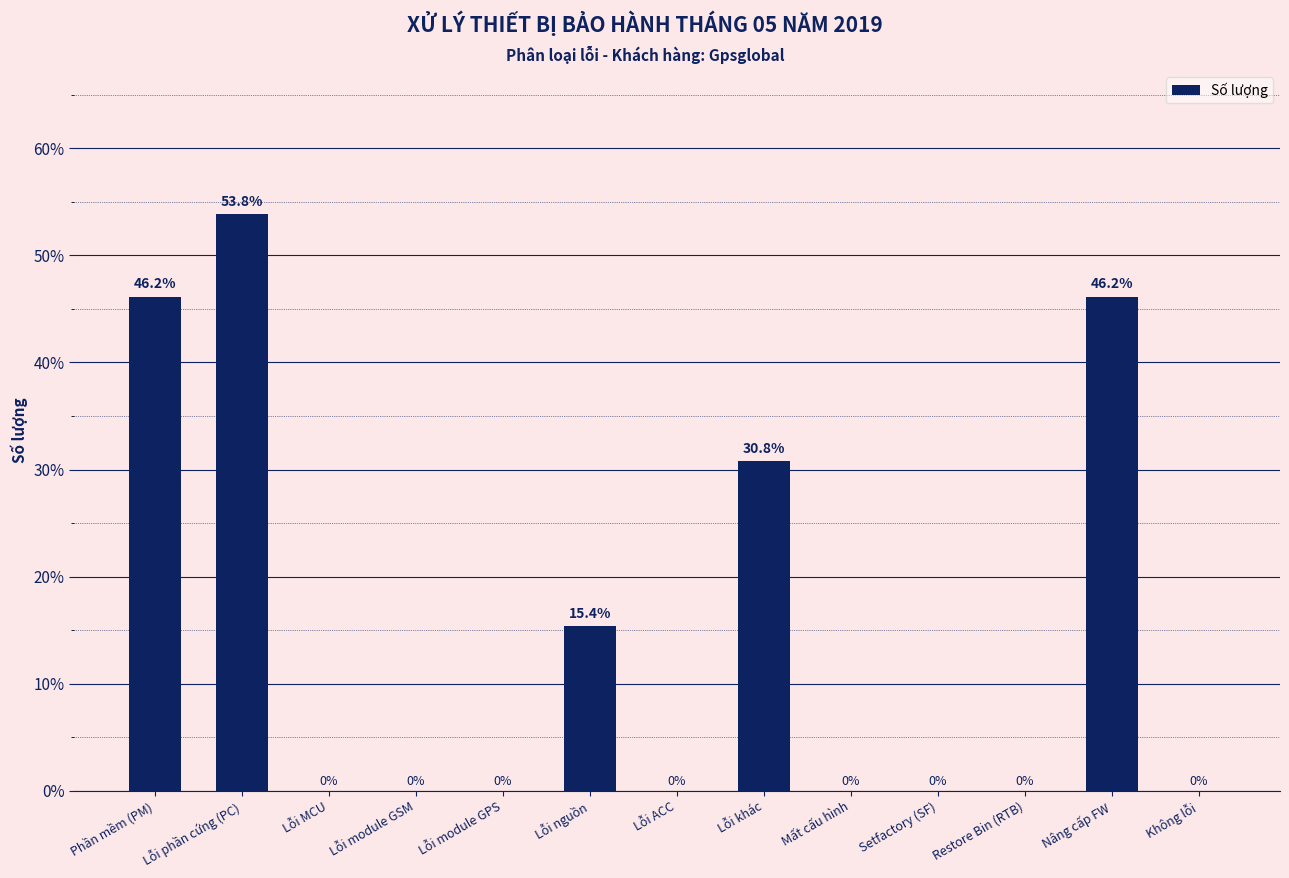

Which has a higher value, Lỗi khác or Nâng cấp FW?

Nâng cấp FW